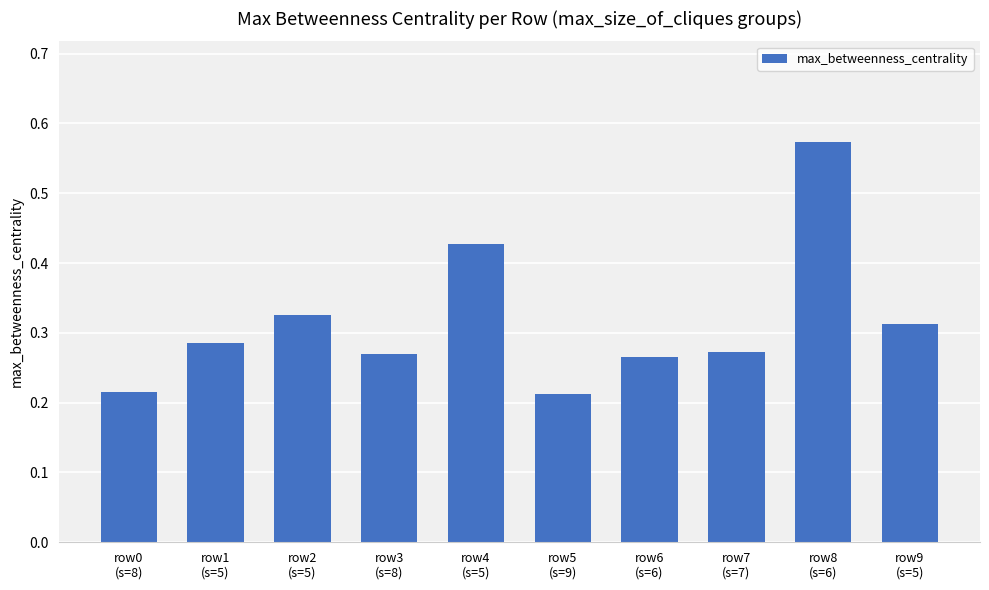

What is the sum of all values?

3.2